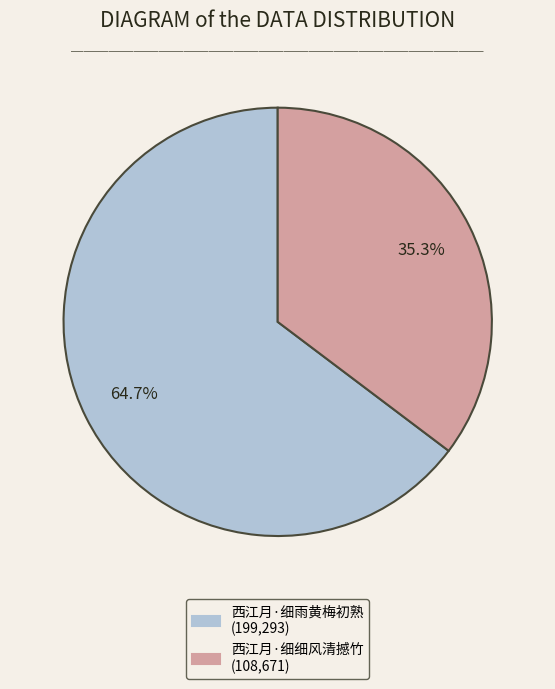

How many slices are in this pie chart?

2